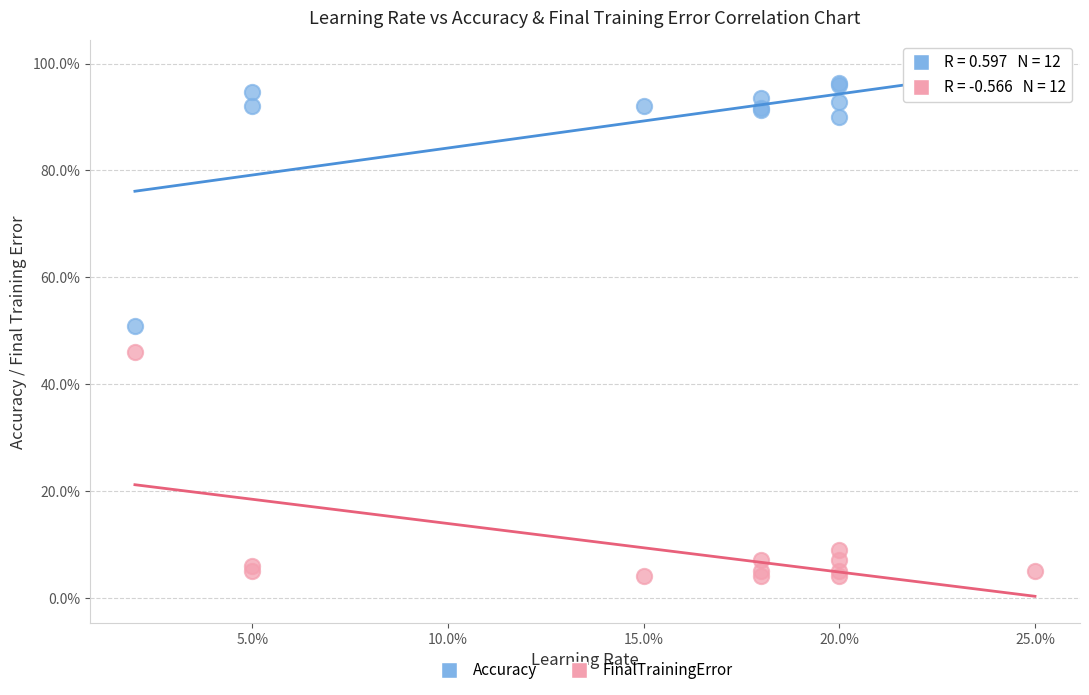

What are all the series names shown in the legend?

Accuracy, FinalTrainingError